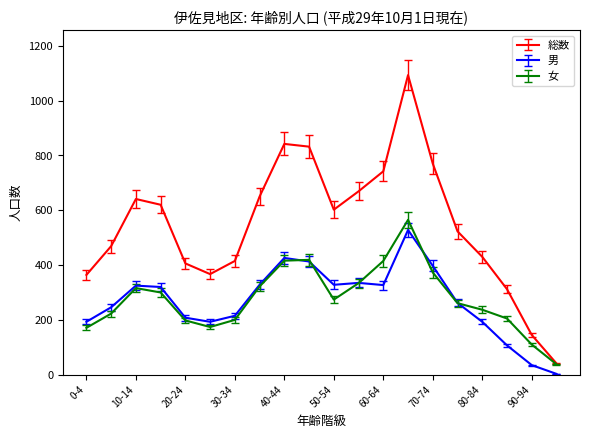

What is the smallest value displayed?

3